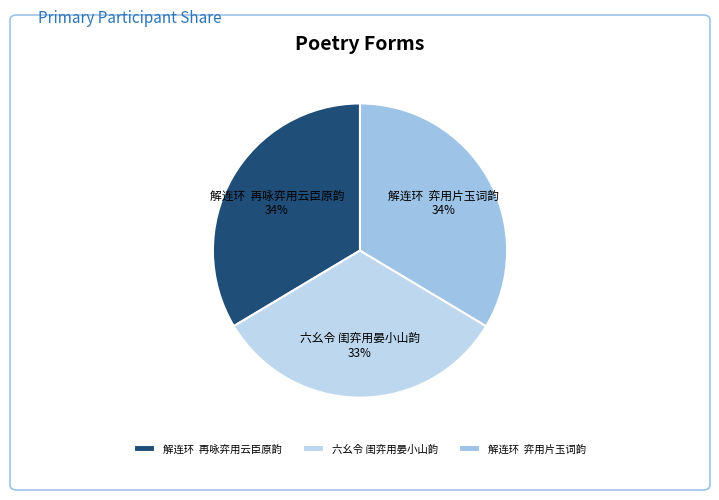

What percentage is the 六幺令 闺弈用晏小山韵 slice, to the nearest percent?

33%